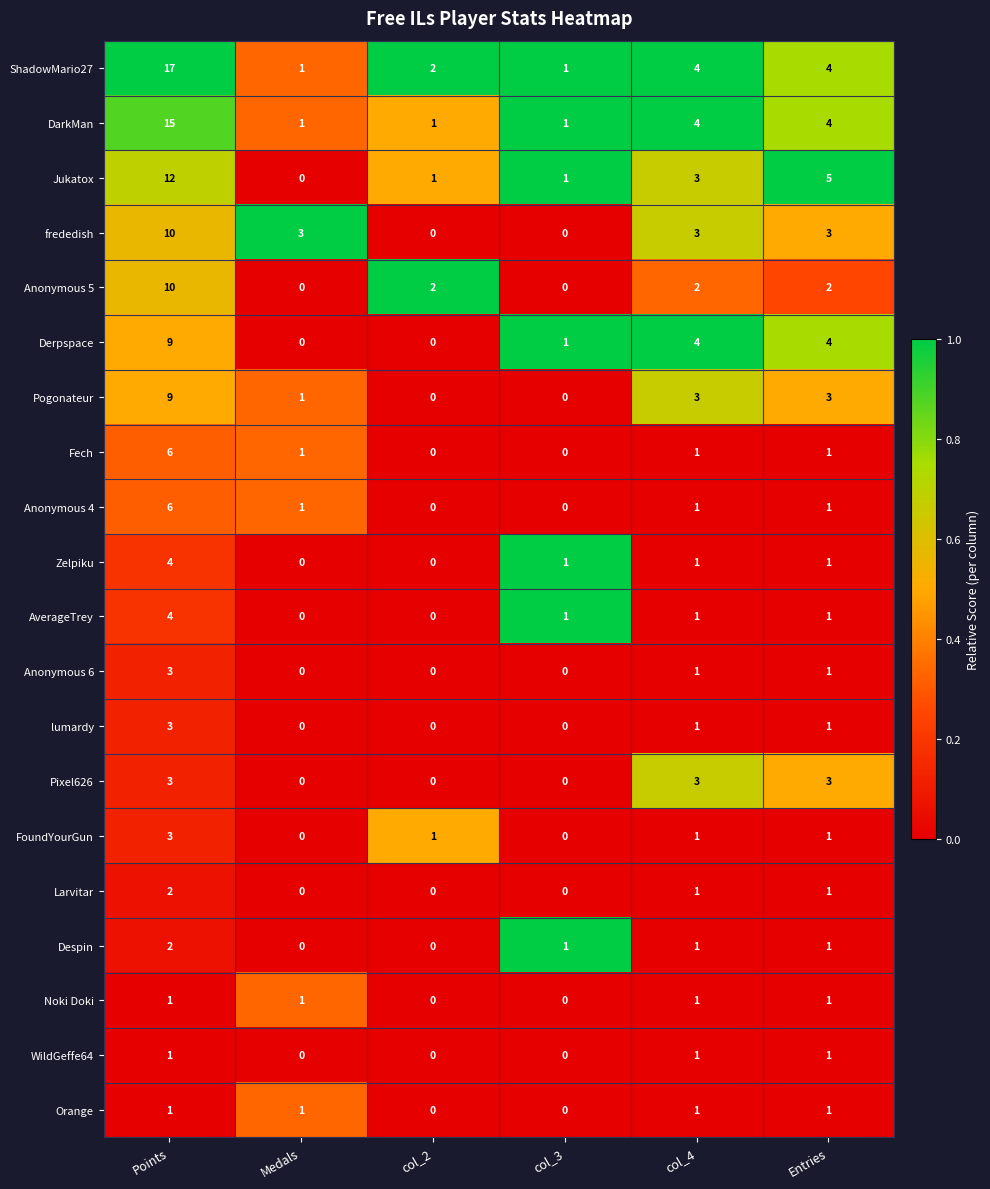

Is the value of Noki Doki at col_2 greater than the value of FoundYourGun at col_2?

No